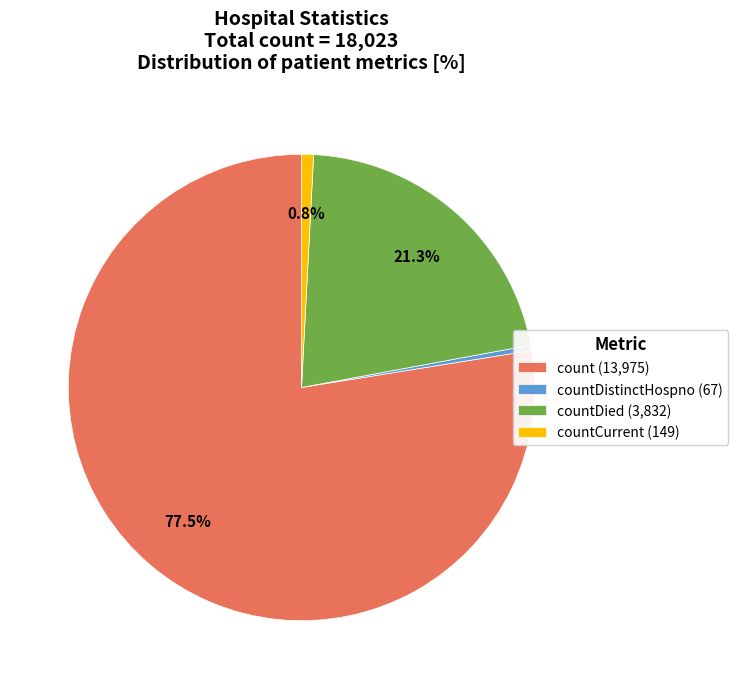

Which category accounts for the majority?

count (13,975)